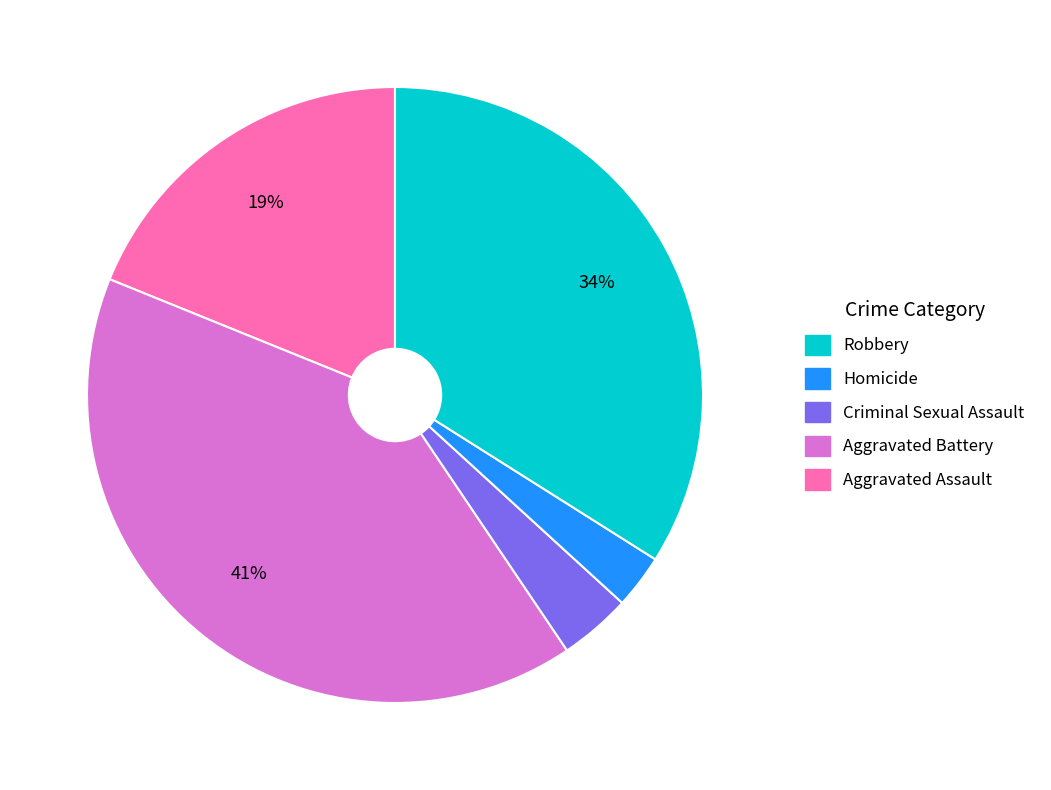

Is there any slice that represents more than half of the pie?

No